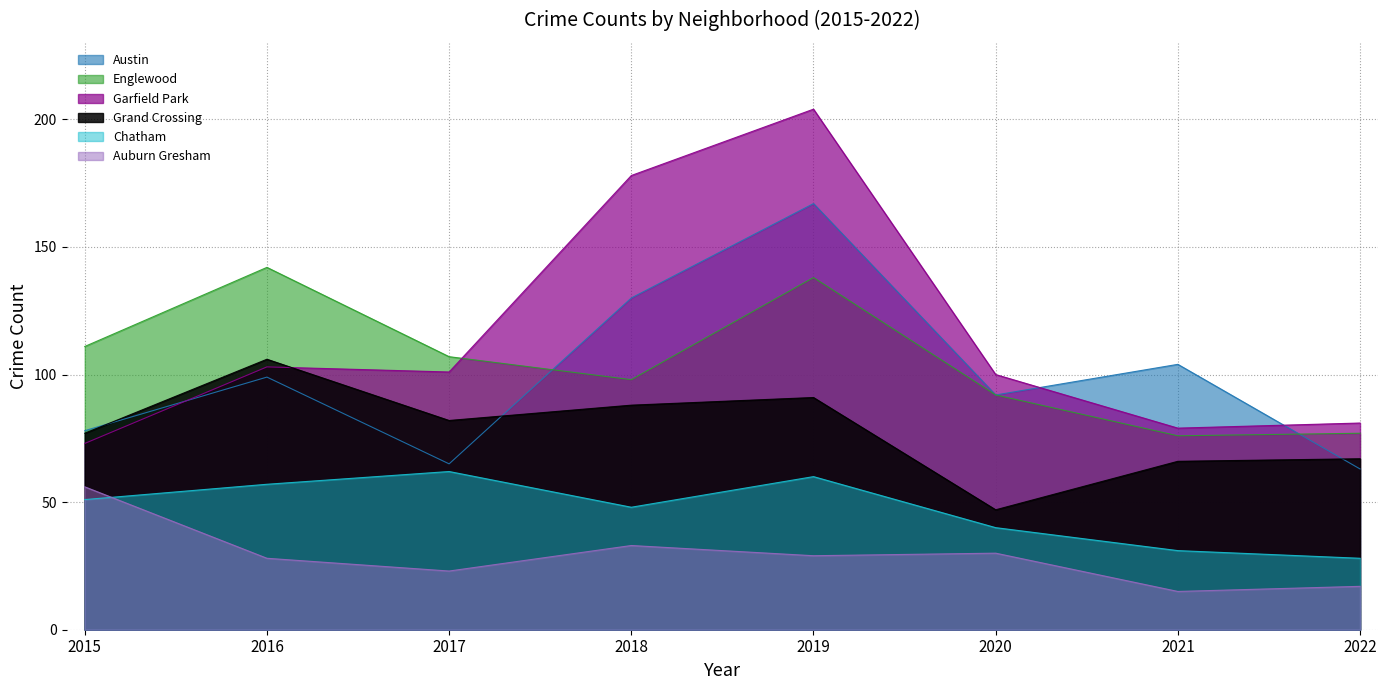

How many lines are shown in the chart?

6